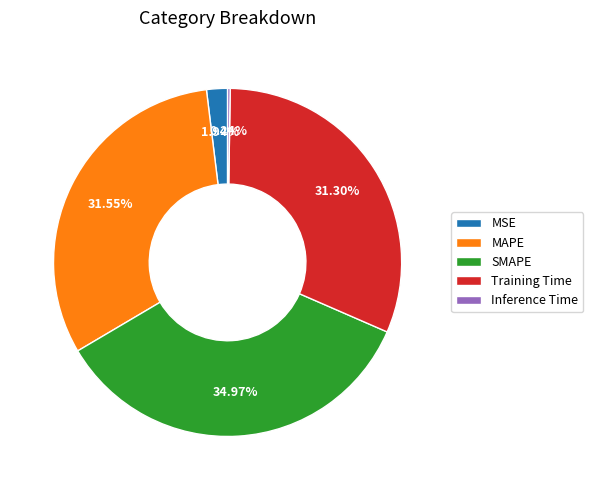

To the nearest percent, what portion does Training Time represent?

31%